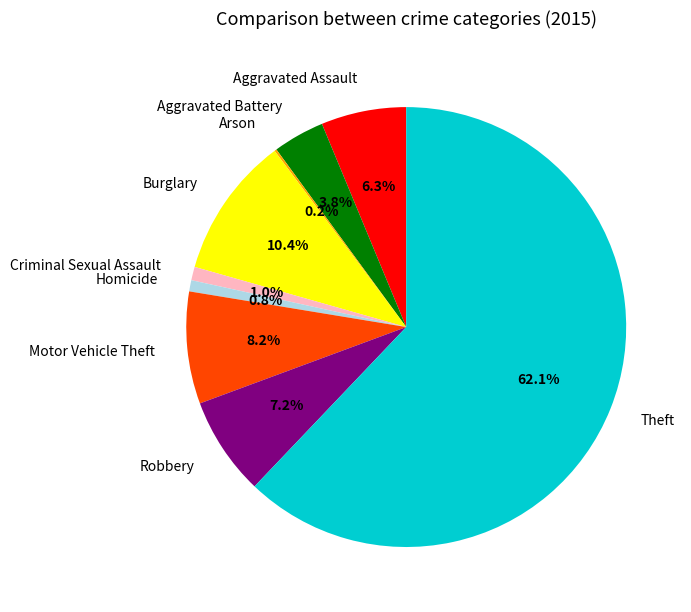

Is the sum of Theft and Burglary greater than half?

Yes